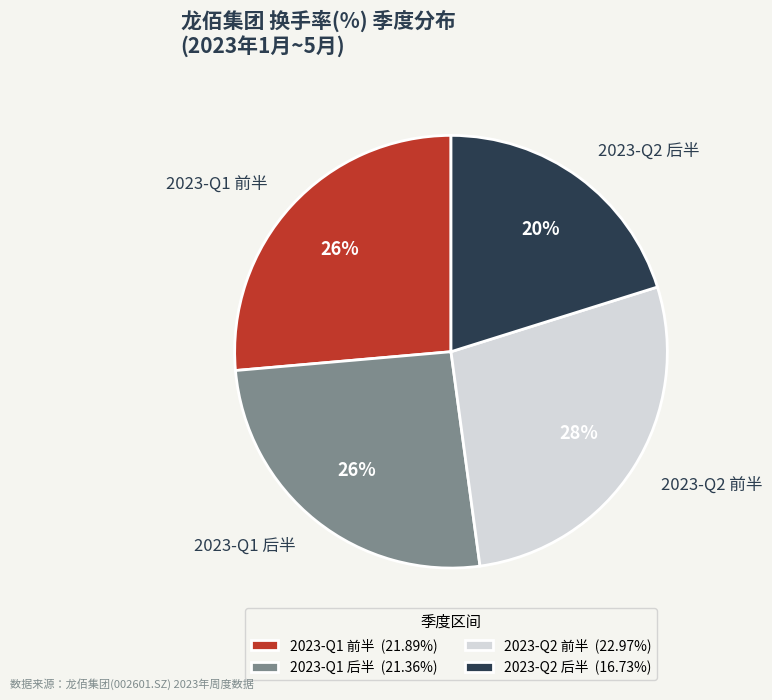

Does 2023-Q2 前半 account for over 50% of the chart?

No